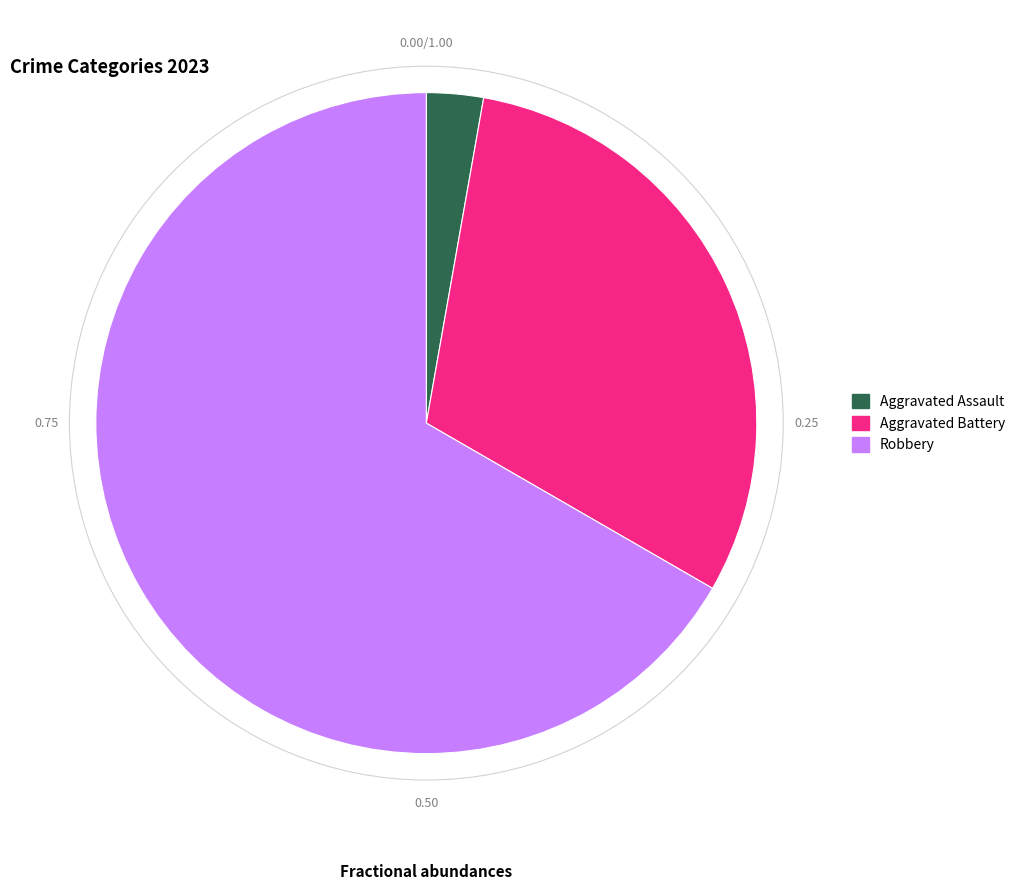

Does Aggravated Assault represent more than half of the total?

No